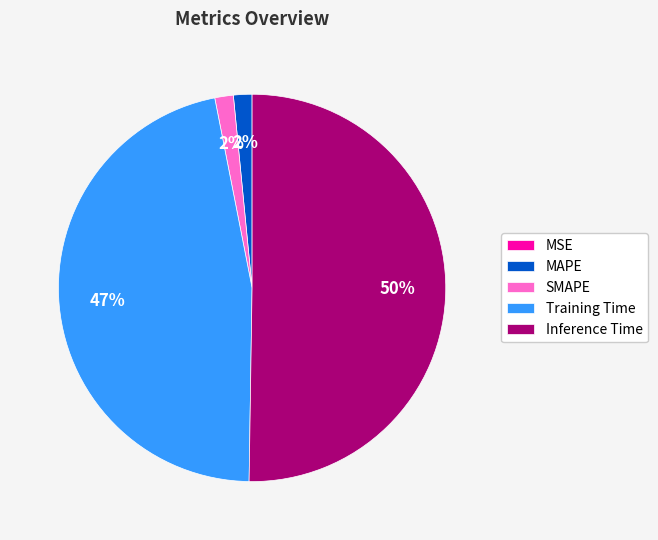

To the nearest percent, what is the difference between the largest and smallest slice percentages?

50%